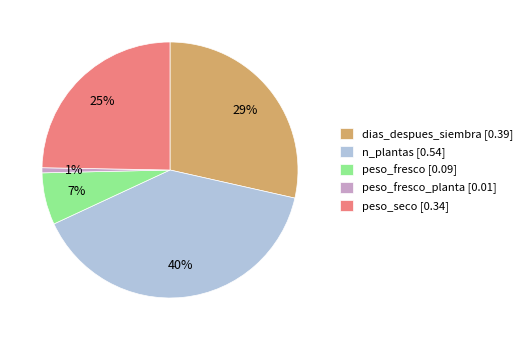

To the nearest percent, what percentage of the pie is peso_seco [0.34]?

25%